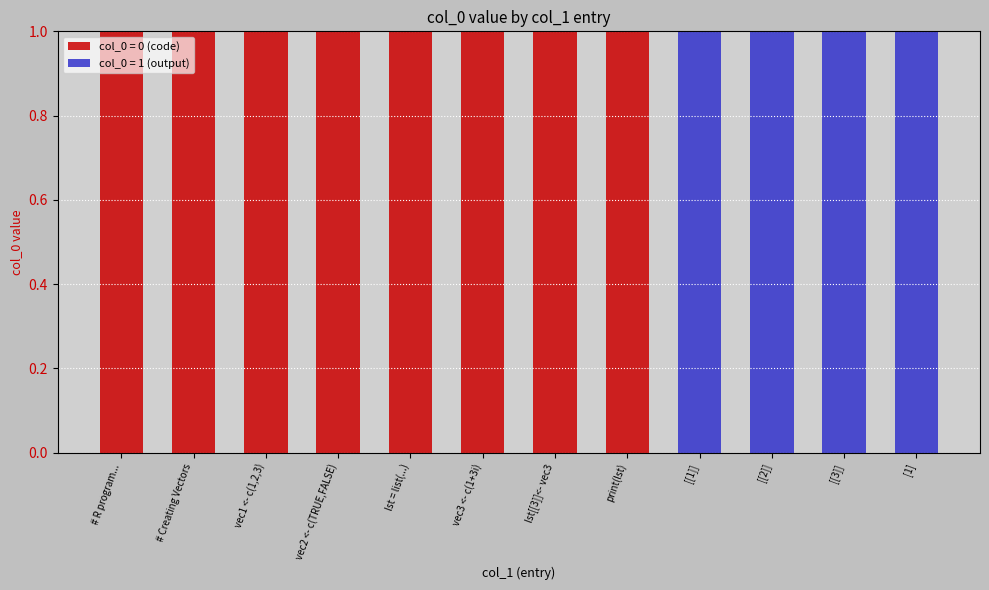

True or false: col_0 = 0 (code) has a value of 1 at lst[[3]]<- vec3.

True